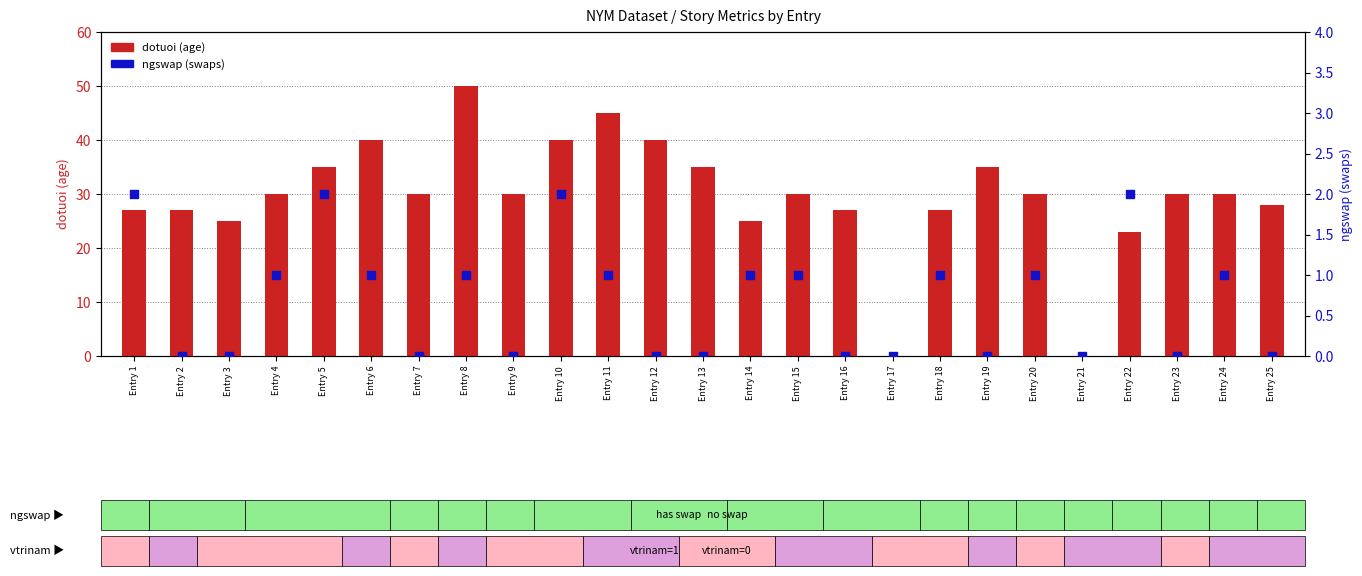

Is the value of dotuoi (age) at Entry 17 greater than the value of ngswap (swaps) at Entry 8?

No